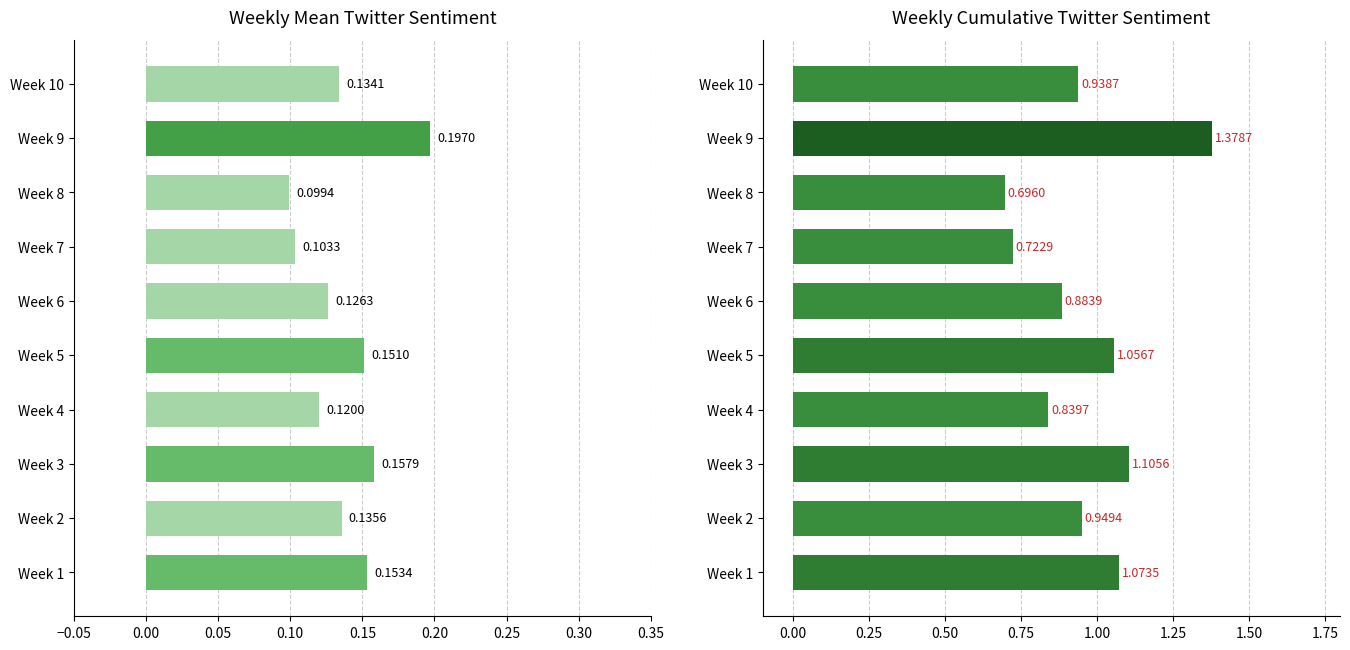

True or false: Mean Sentiment has a value of 0.1 at Week 3.

False